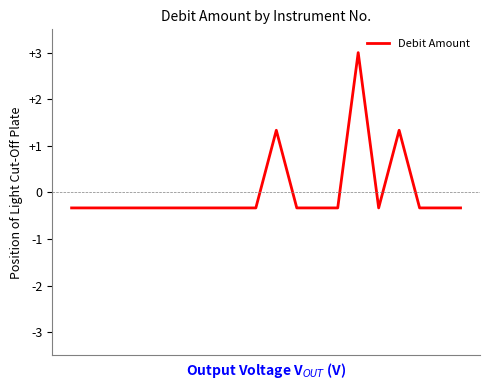

What is the difference between the maximum and minimum values?

3.3